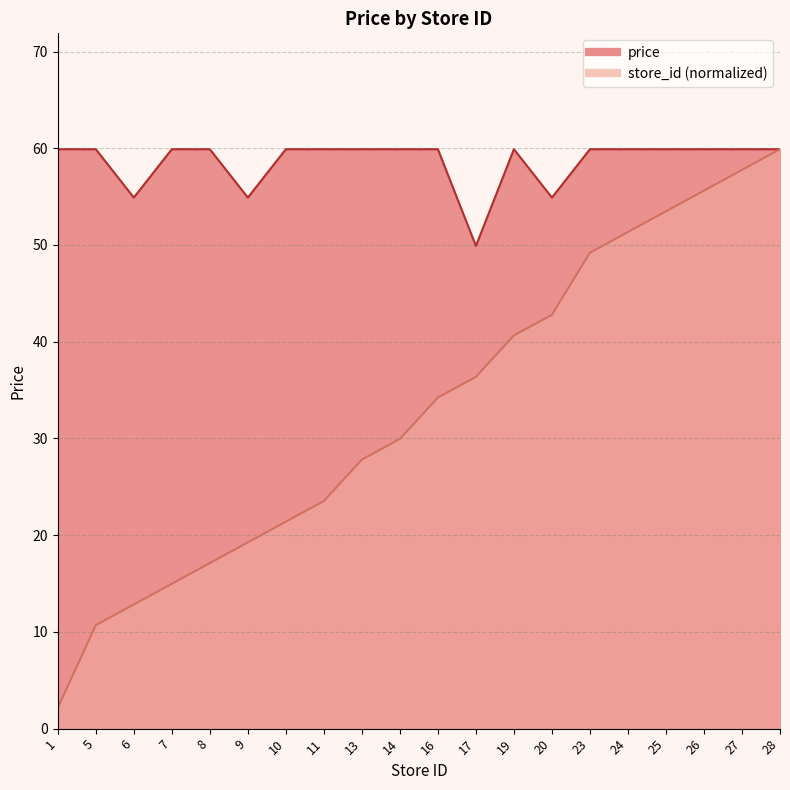

What is the spread (max minus min) of values at 16?

25.7